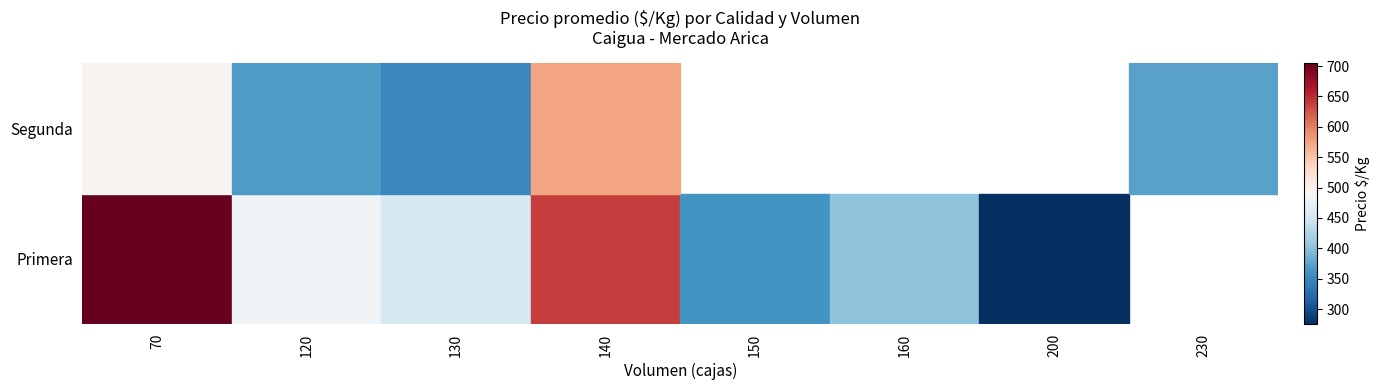

Reading left to right, list all the values displayed in this chart.

Primera: 705	481	454	638	362	404	275	0
Segunda: 495	369	349	575	0	0	0	374